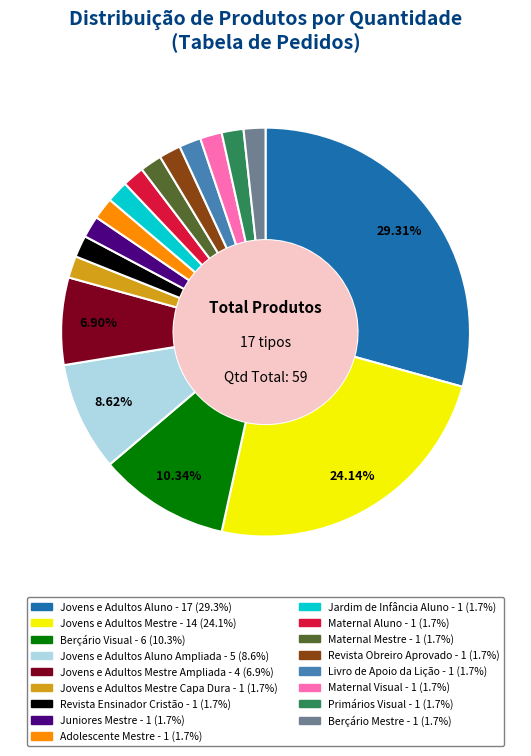

How many slices are in this pie chart?

17